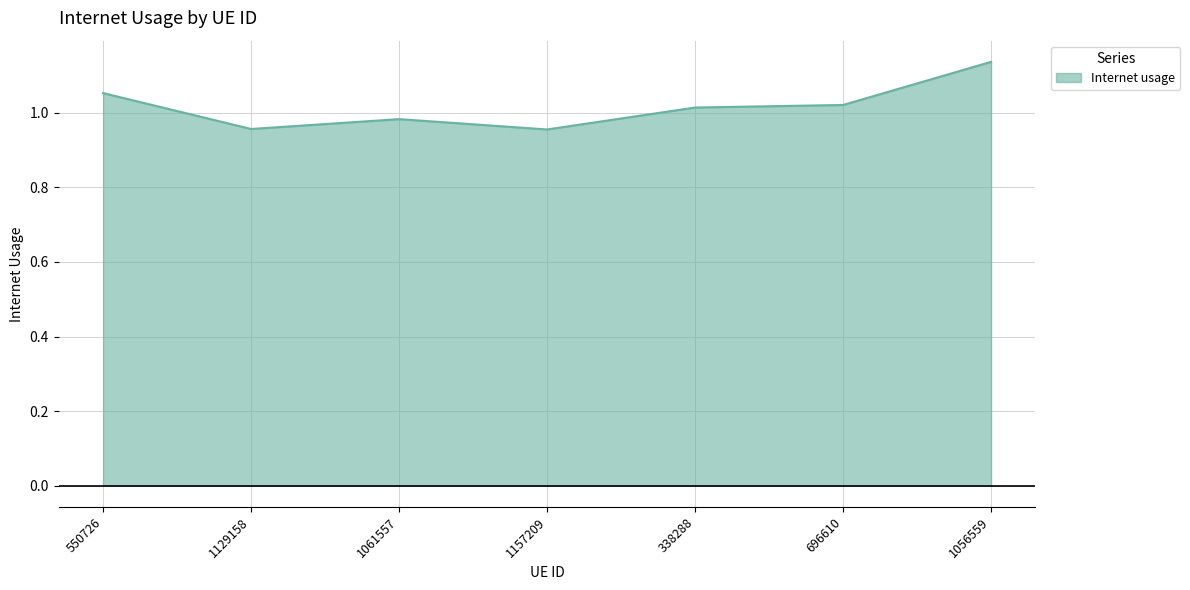

At which category does the chart reach its peak across all series?

1056559